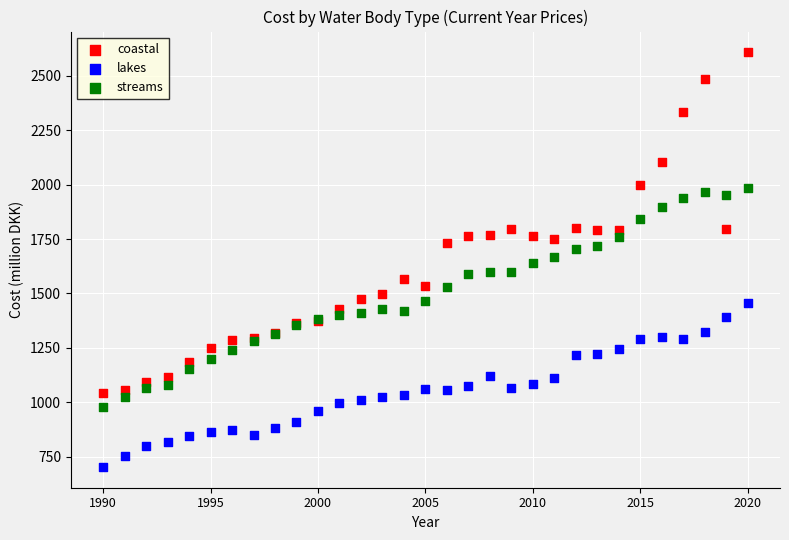

Which series has the widest spread of Y values?

coastal